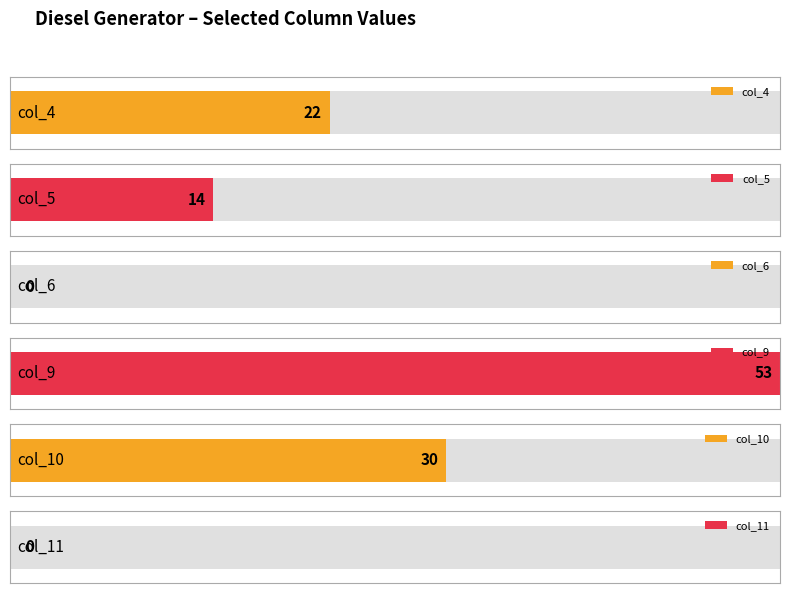

The value of col_4 at Diesel Generator is 22. True or false?

True